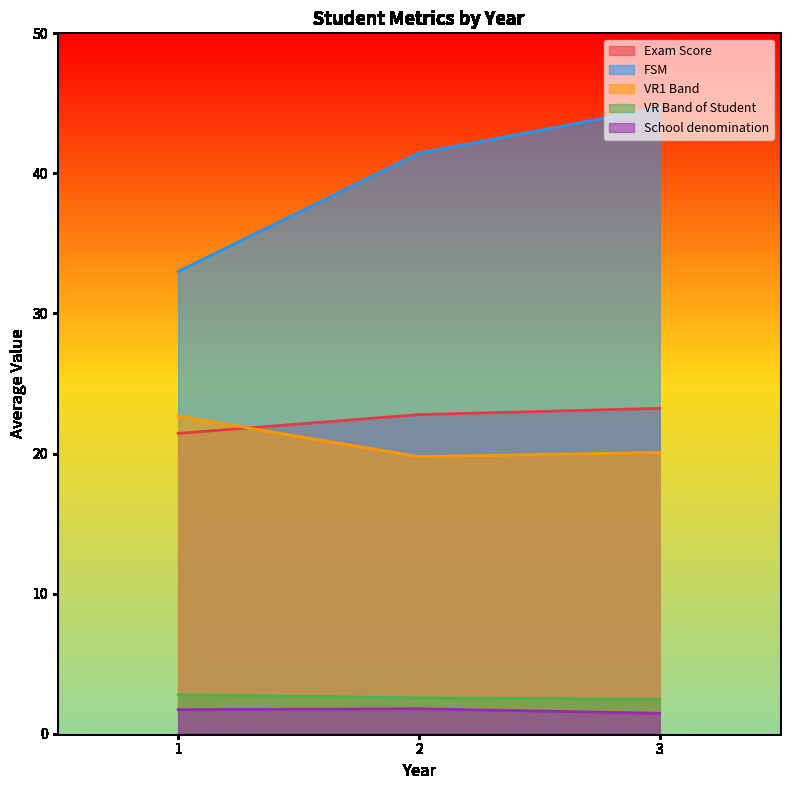

The VR Band of Student series shows 2.5 at 3. True or false?

True